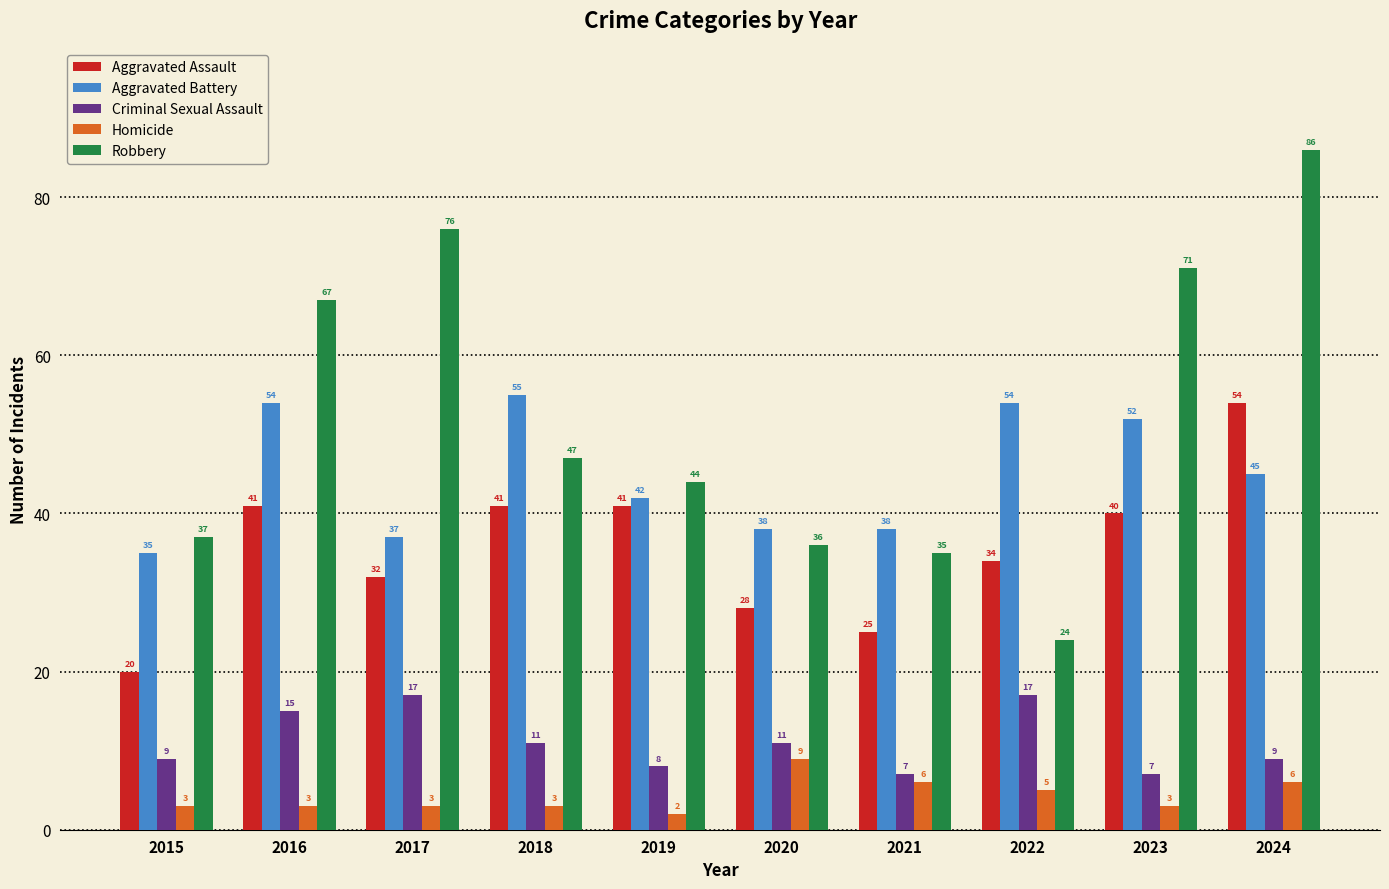

The Aggravated Battery series shows 90 at 2018. True or false?

False